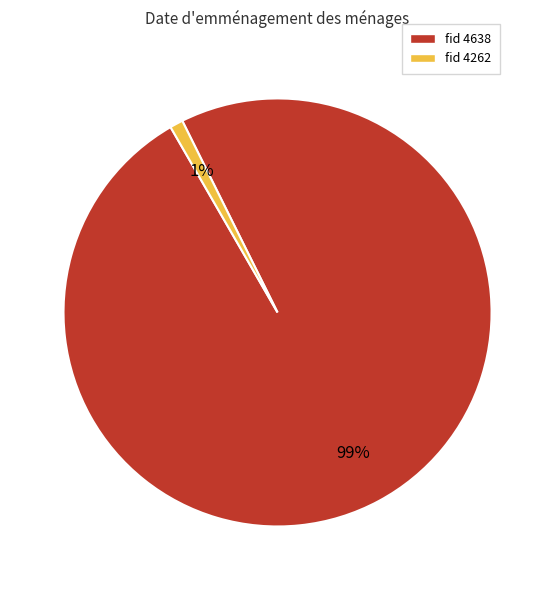

Which has a higher value, fid 4262 or fid 4638?

fid 4638